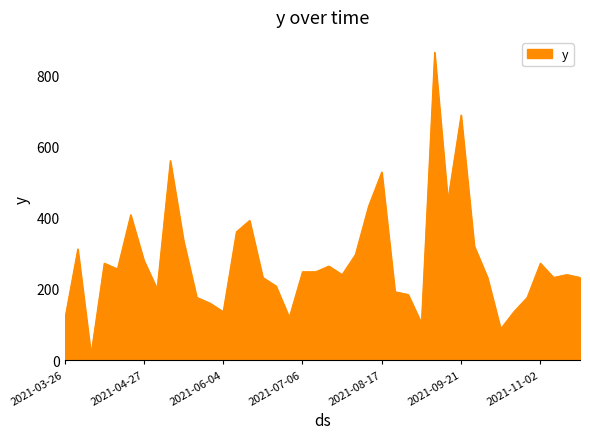

How many lines are shown in the chart?

1